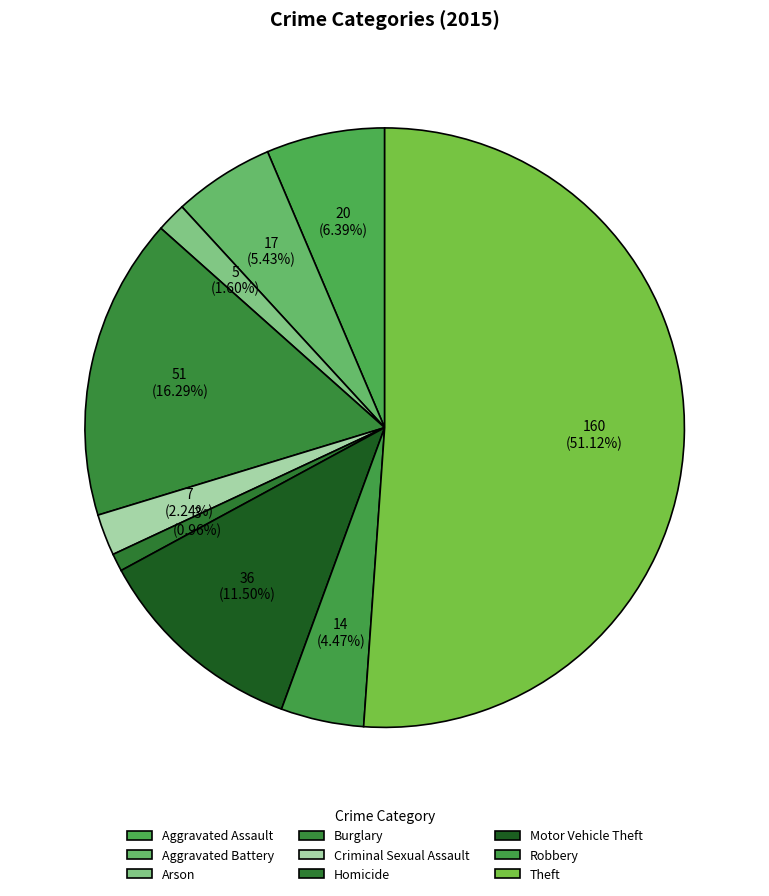

Which category has the smallest portion of the pie?

Homicide